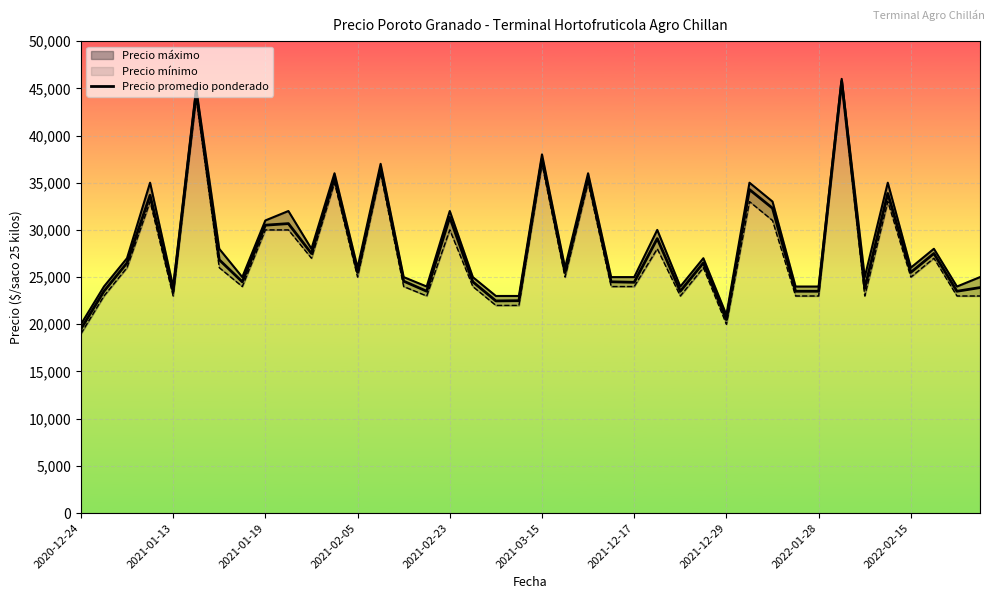

How many values are below 25500?

18